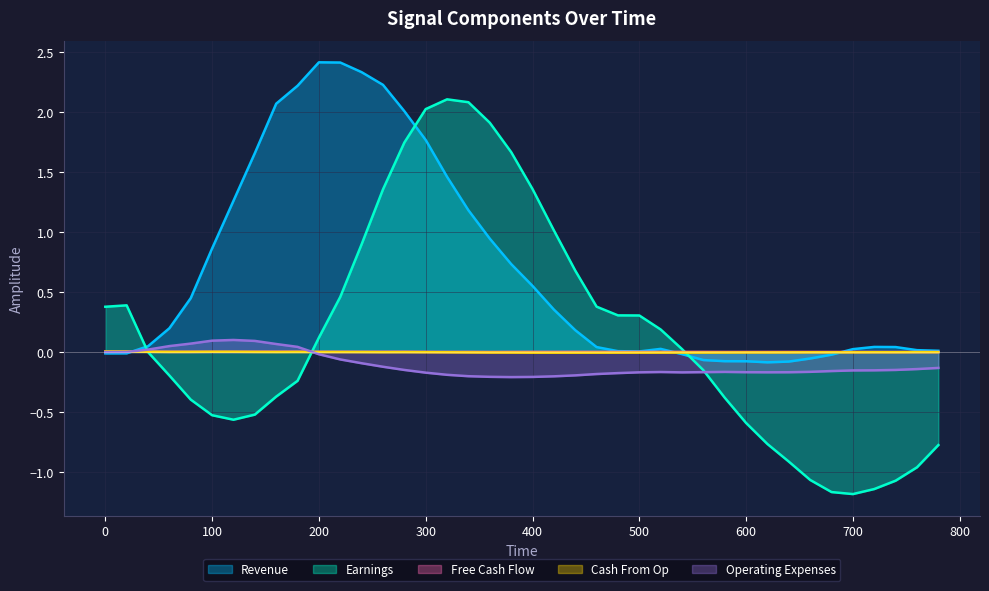

True or false: Revenue and Earnings cross at least once.

True